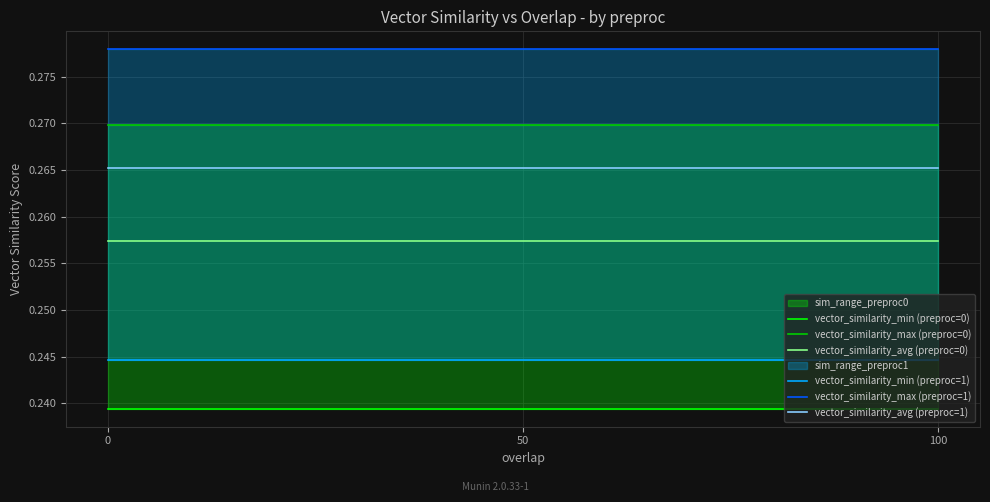

What is the value of the vector_similarity_max (preproc=0) point at the 3rd from the left?

0.3